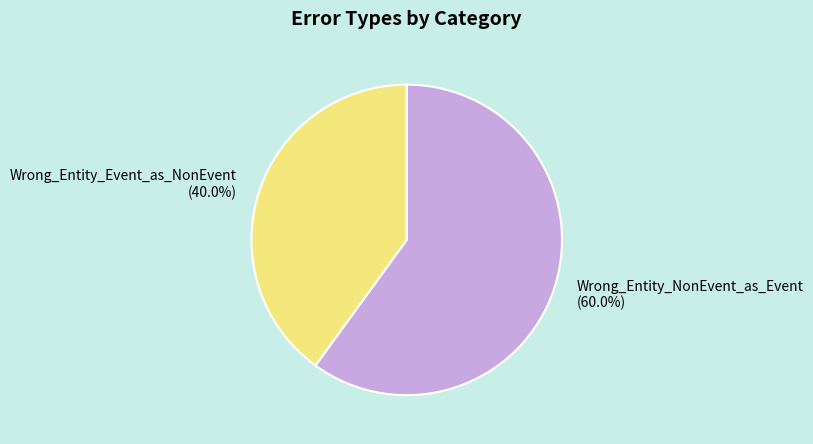

Which slice represents more than half of the pie?

Wrong_Entity_NonEvent_as_Event